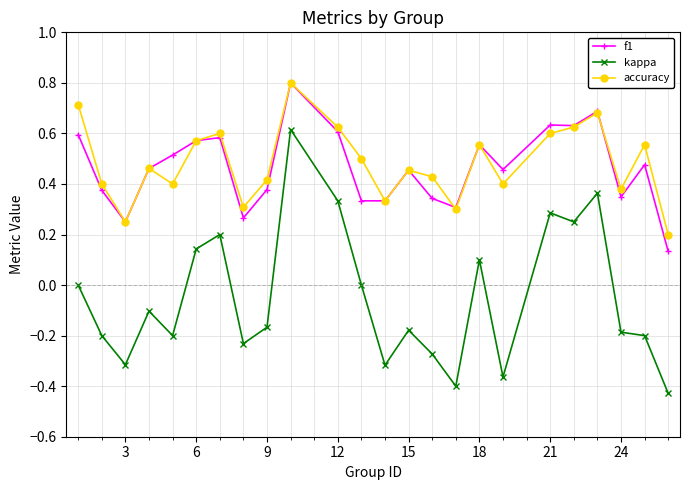

True or false: kappa and accuracy intersect in this chart.

False